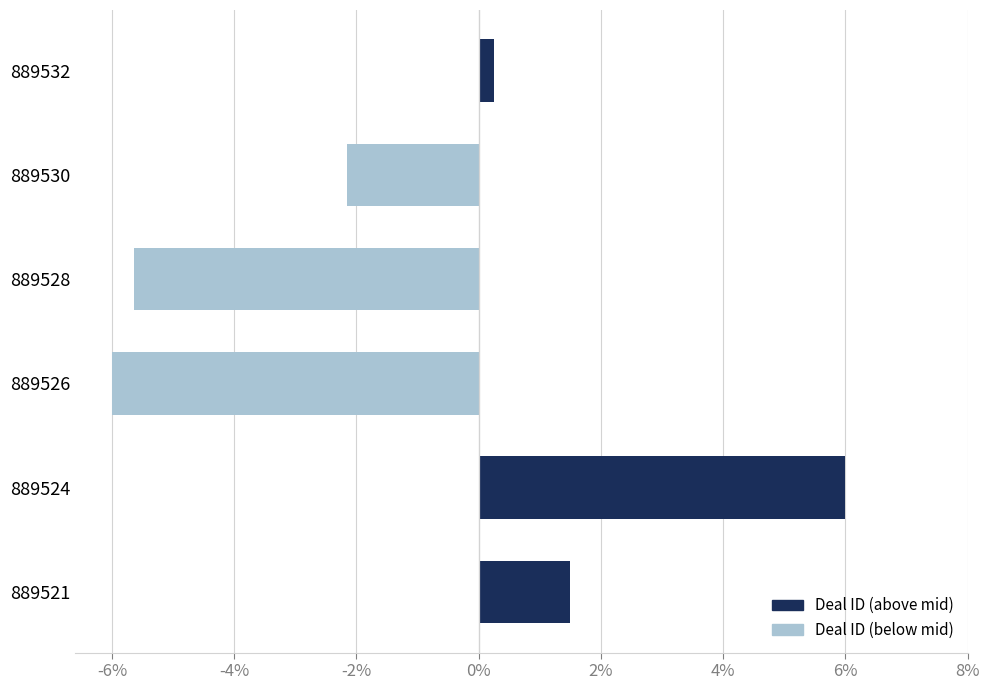

Reading bottom to top, what are all the values shown in this chart?

1.5	6.0	-6.0	-5.6	-2.1	0.2